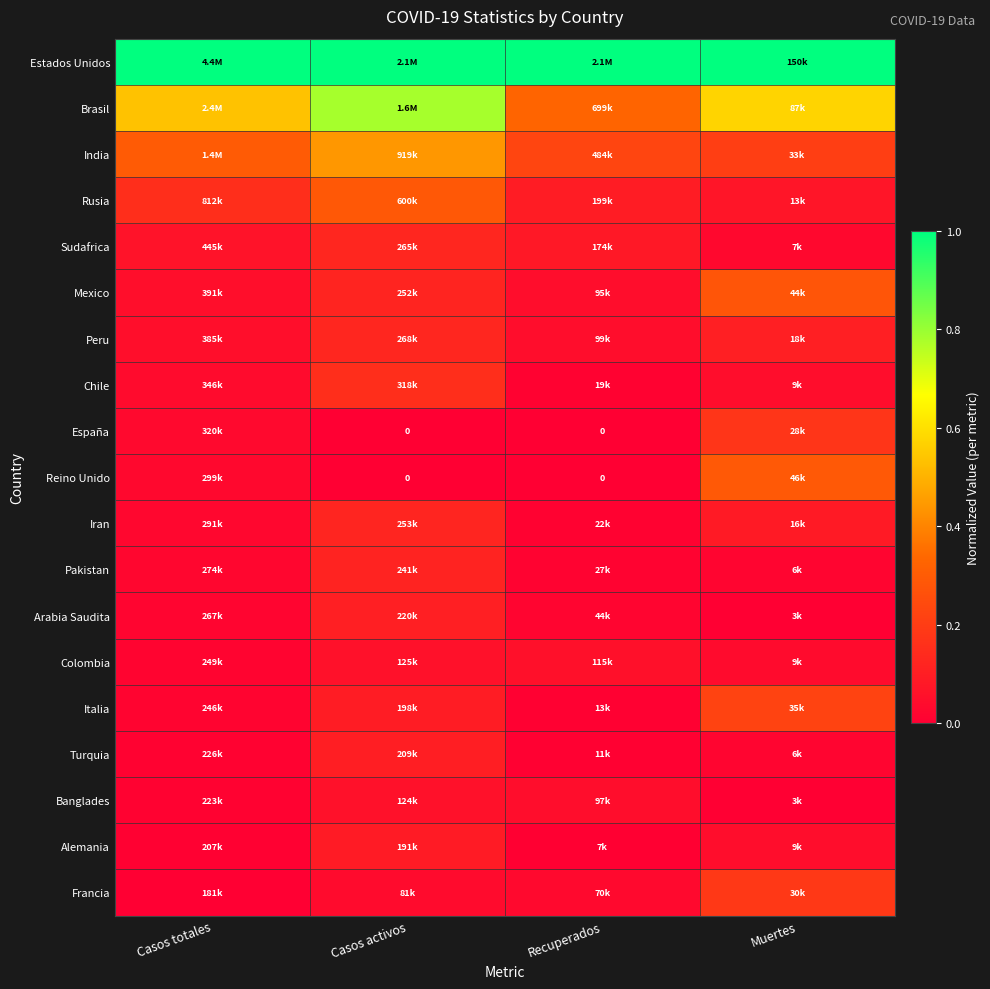

What is the difference between the maximum and minimum values in the Italia series?

0.2